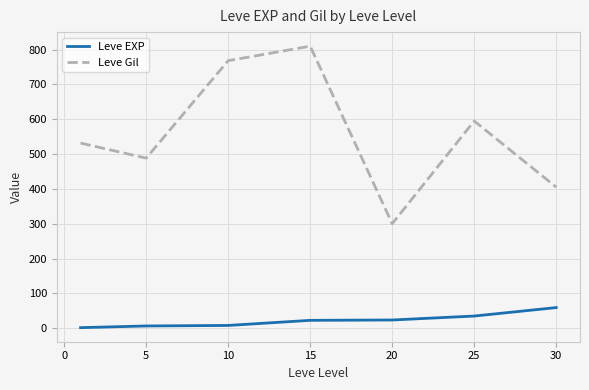

What is the difference between the maximum and minimum values in the Leve Gil series?

510.0